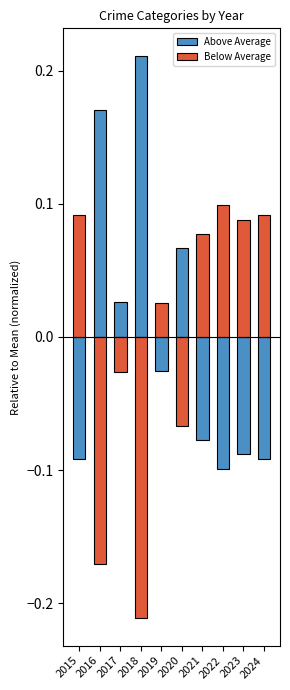

The Above Average series shows 0.1 at 2018. True or false?

False